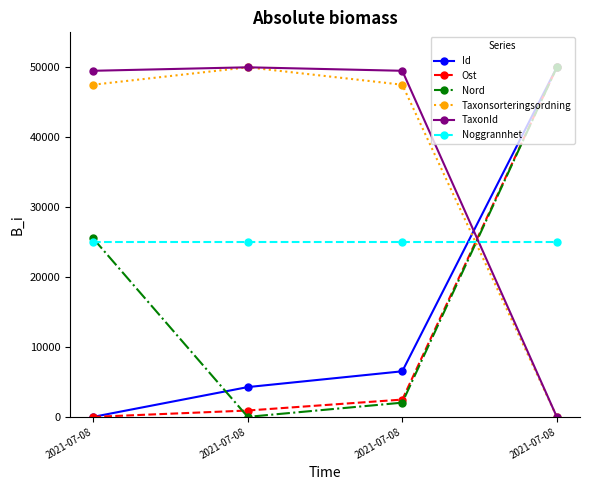

What is the spread (max minus min) of values at 2021-07-08?

49499.9